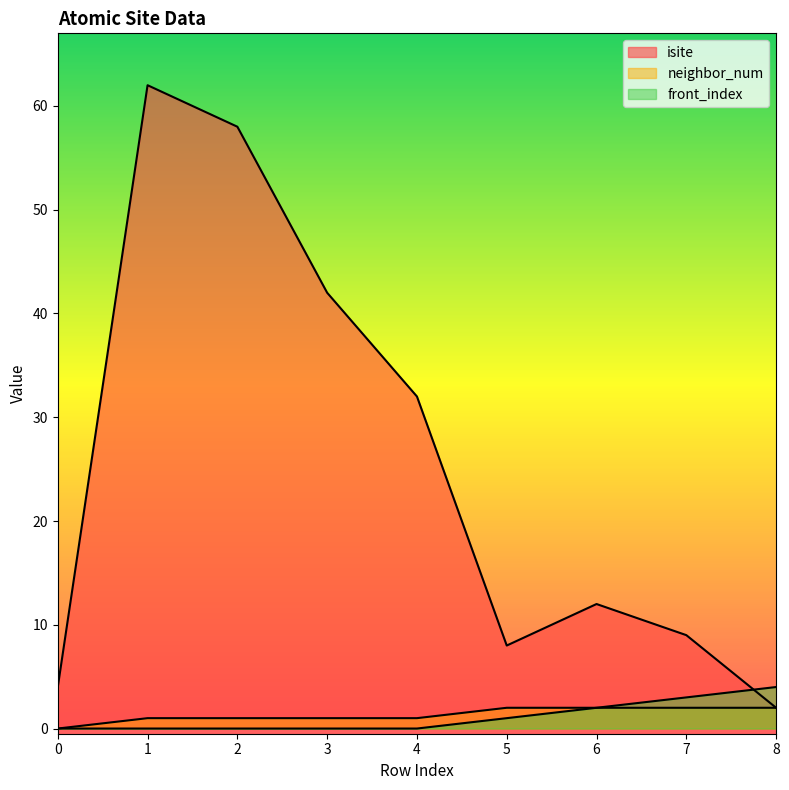

At 2, list the series in order from largest to smallest.

isite, neighbor_num, front_index